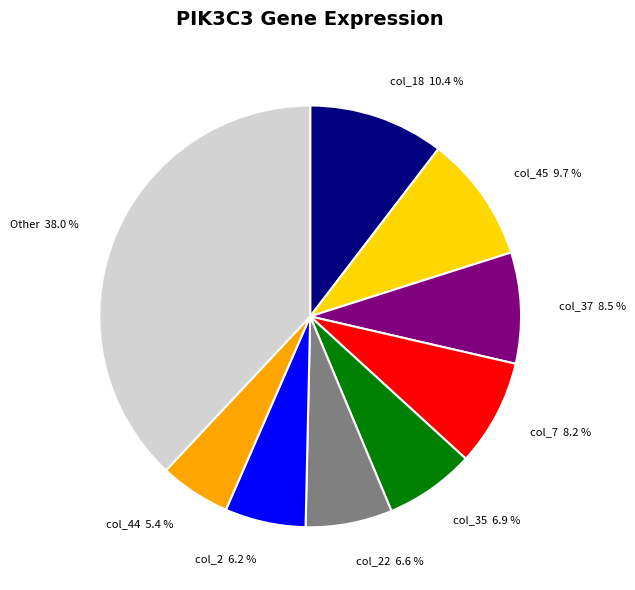

Combined, do col_44 and col_18 account for over 50%?

No